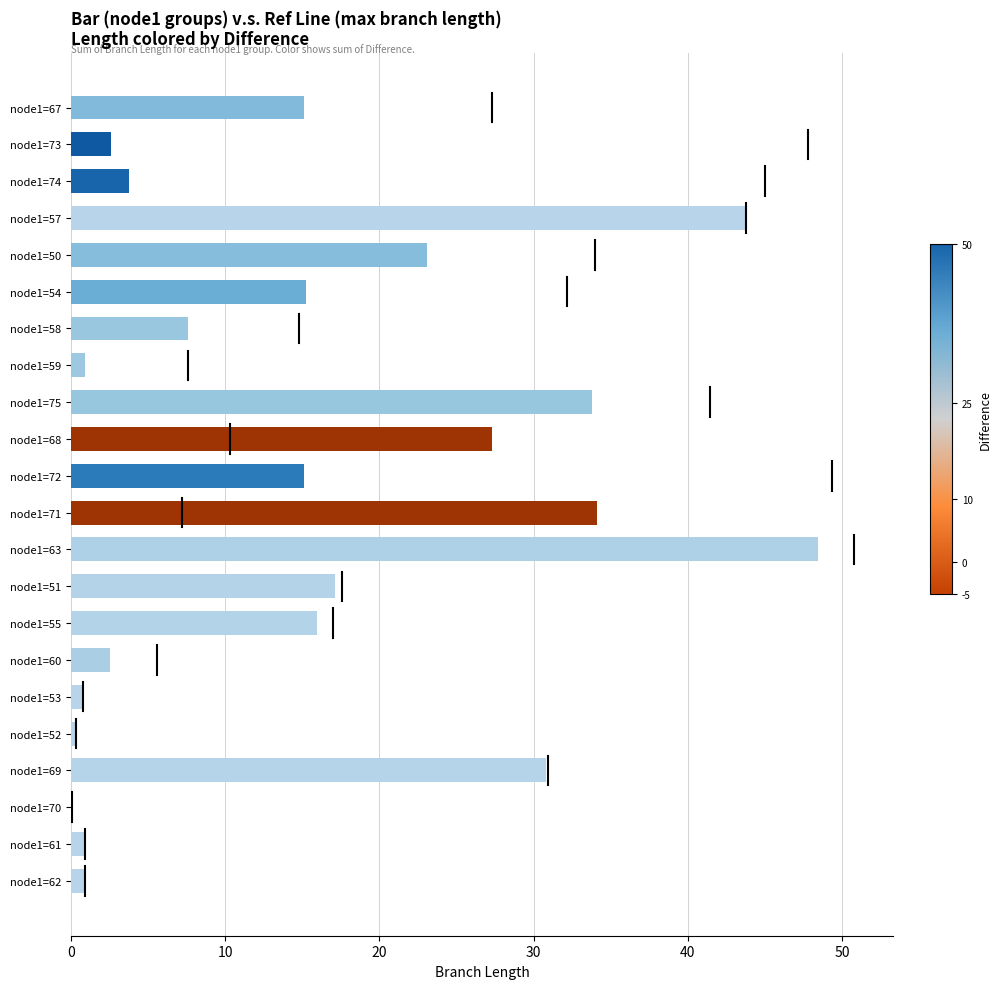

What is the greatest value displayed?

48.5